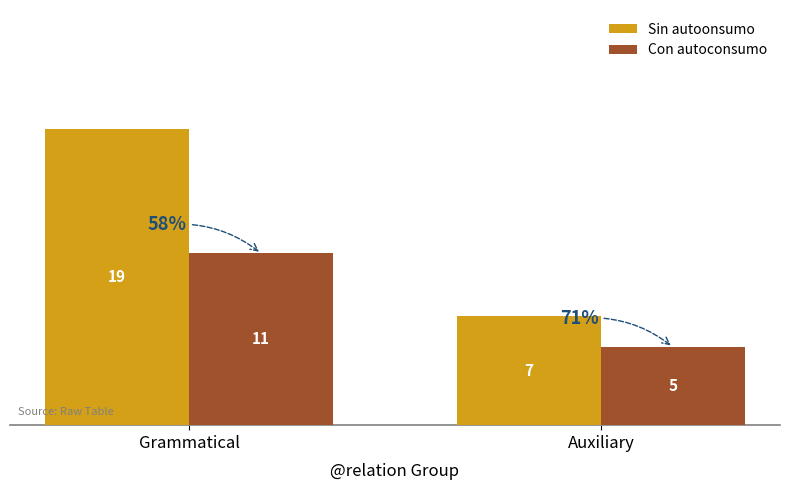

At which label does Sin autoonsumo reach its peak?

Grammatical